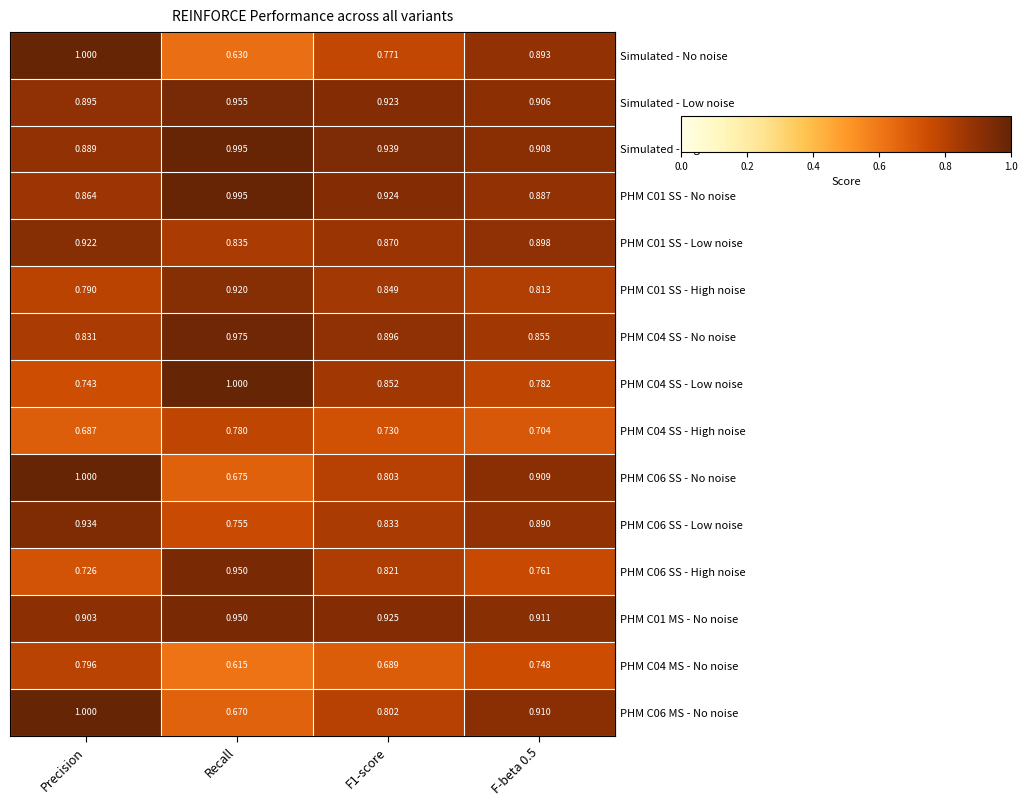

What is the maximum value shown in the chart?

1.0